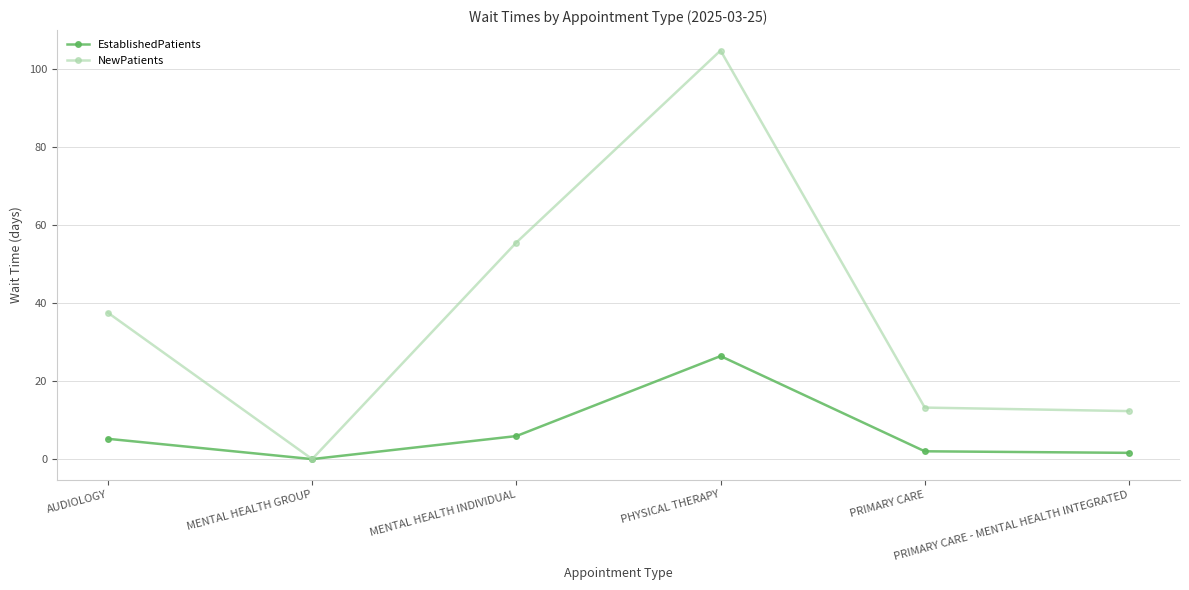

Rank the series by their average value, from highest to lowest.

NewPatients, EstablishedPatients